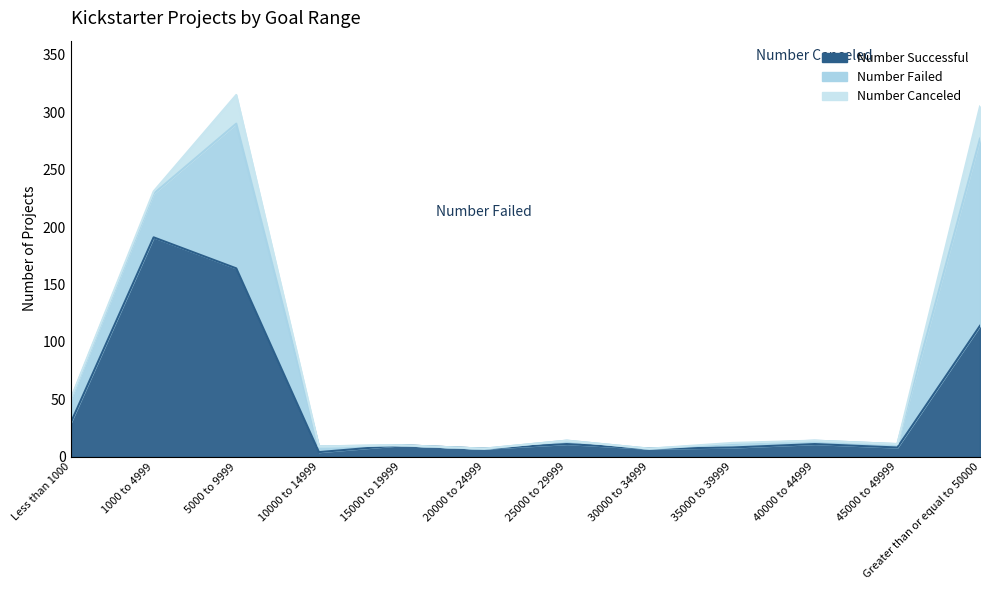

True or false: Number Failed and Number Canceled cross at least once.

False